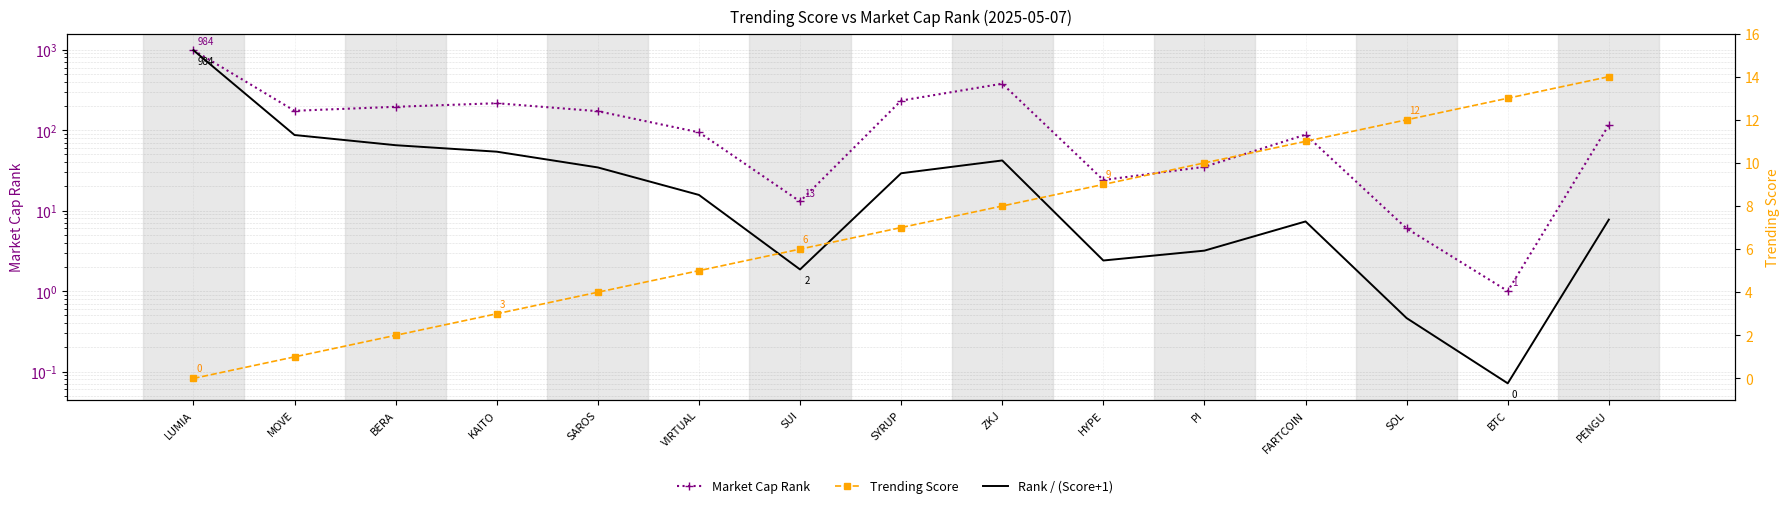

How many positive values does the Trending Score series have?

14